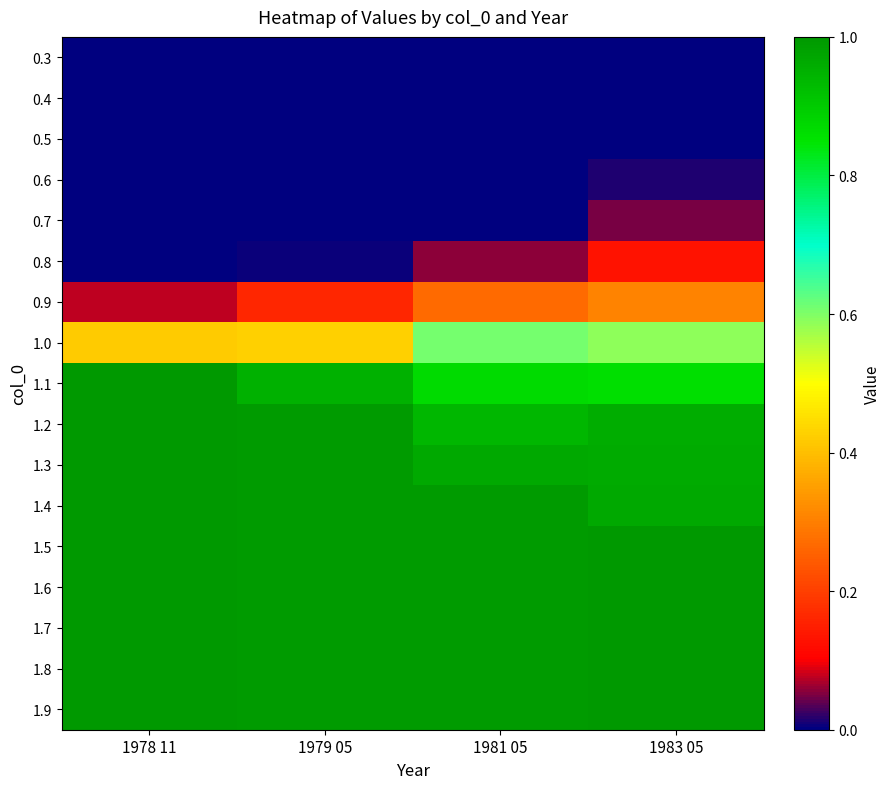

Which series changed the most between 1978 11 and 1979 05?

0.9